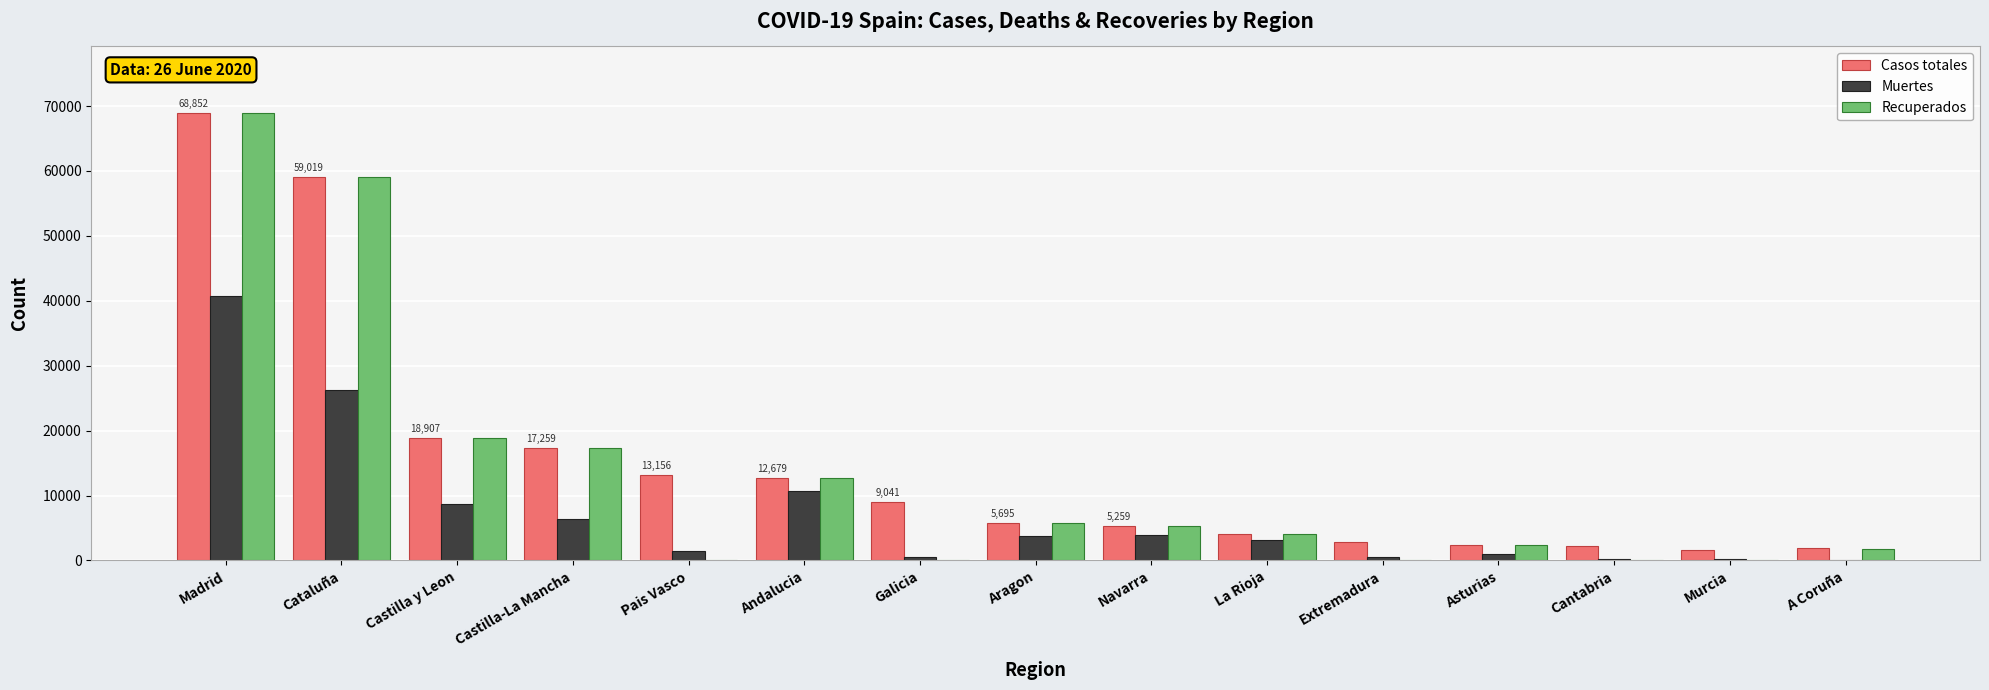

What is the sum of all Recuperados values?

196034